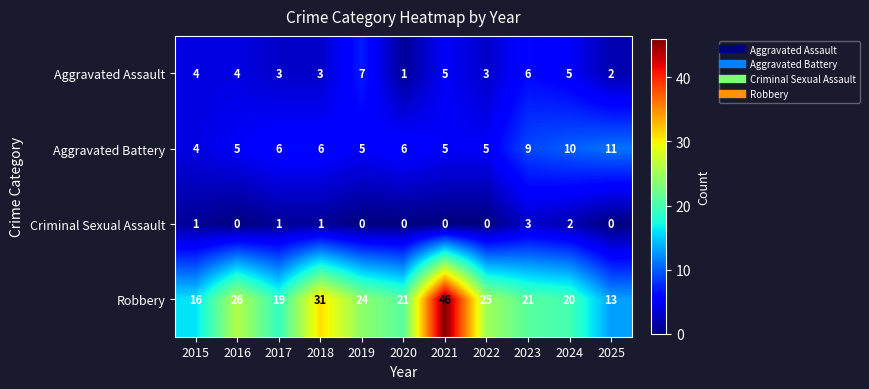

What is the spread (max minus min) of values at 2019?

24